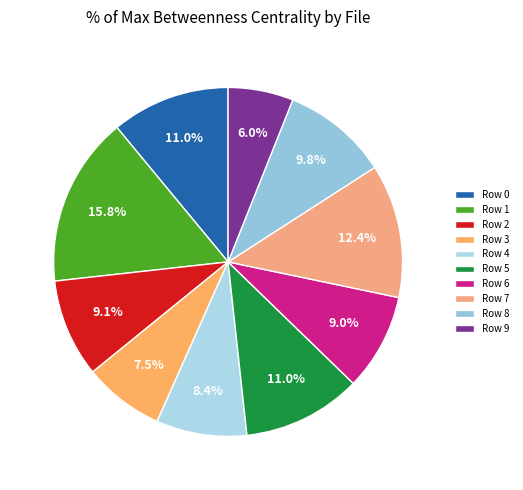

Which category has the smallest portion of the pie?

Row 9